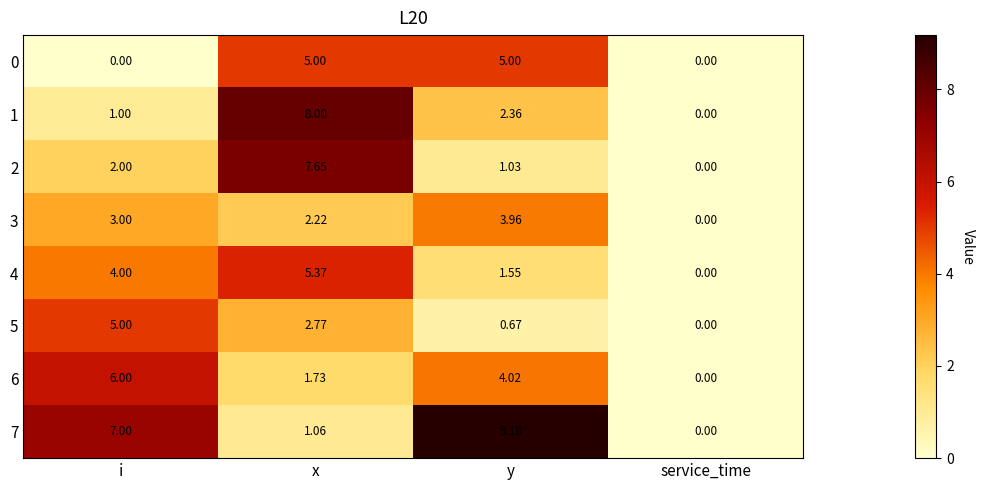

At y, list the series in order from smallest to largest.

5, 2, 4, 1, 3, 6, 0, 7